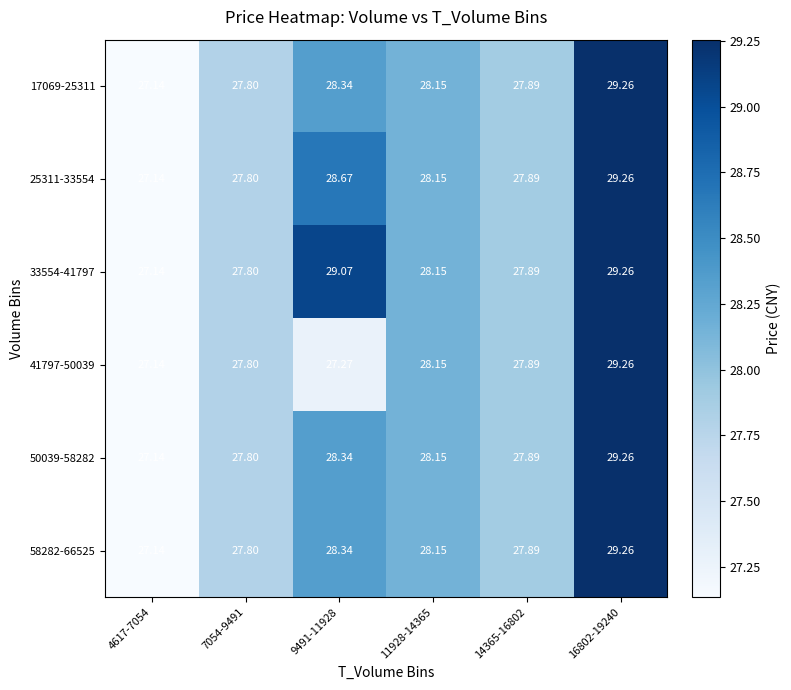

What is the smallest value displayed?

27.1